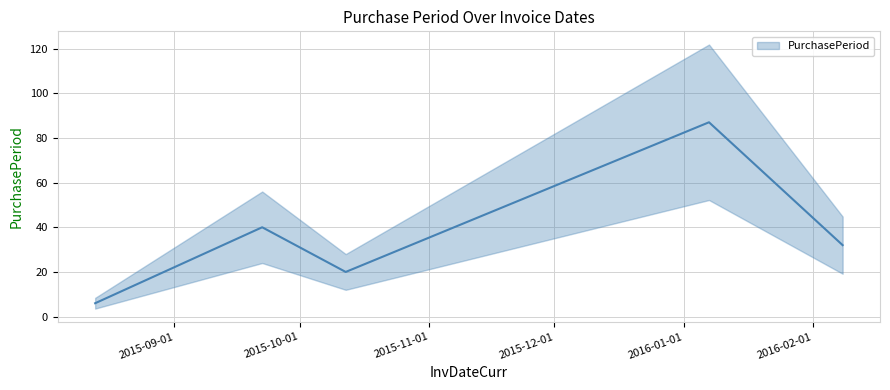

What is the change in value from 2015-08-13 to 2015-10-12?

+14